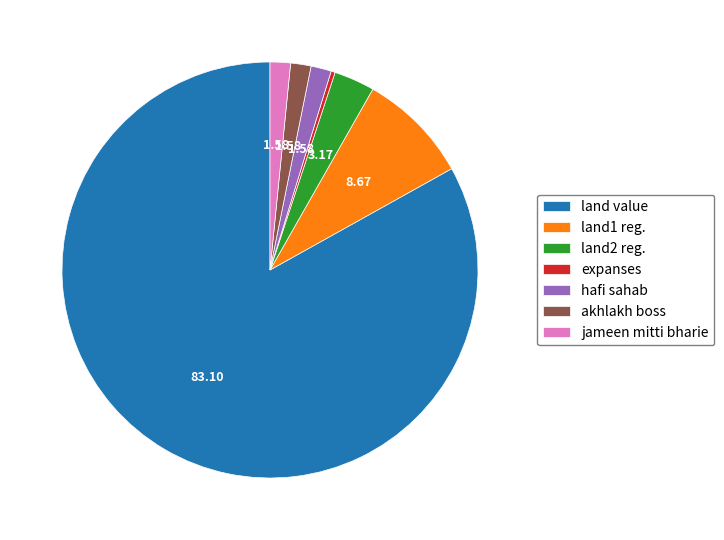

Which category has the smallest portion of the pie?

expanses